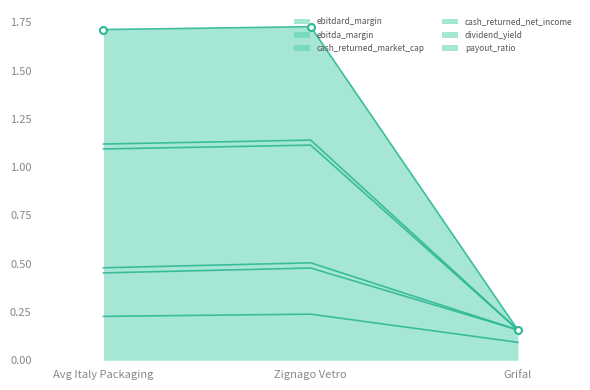

Count the ebitdard_margin values in the range 0 to 1.

3